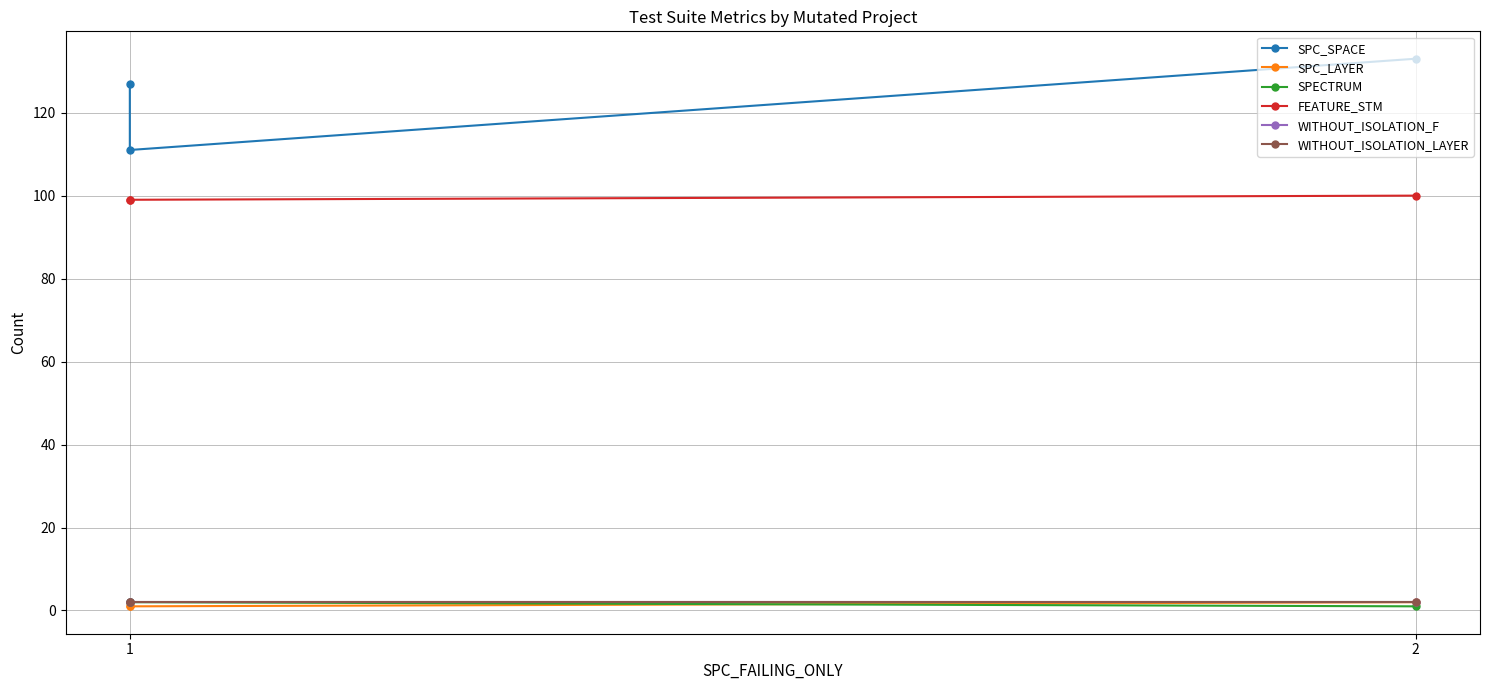

Reading left to right, what are all the values shown in this chart?

SPC_SPACE: 127	111	133
SPC_LAYER: 1	1	2
SPECTRUM: 2	2	1
FEATURE_STM: 99	99	100
WITHOUT_ISOLATION_F: 2	2	2
WITHOUT_ISOLATION_LAYER: 2	2	2